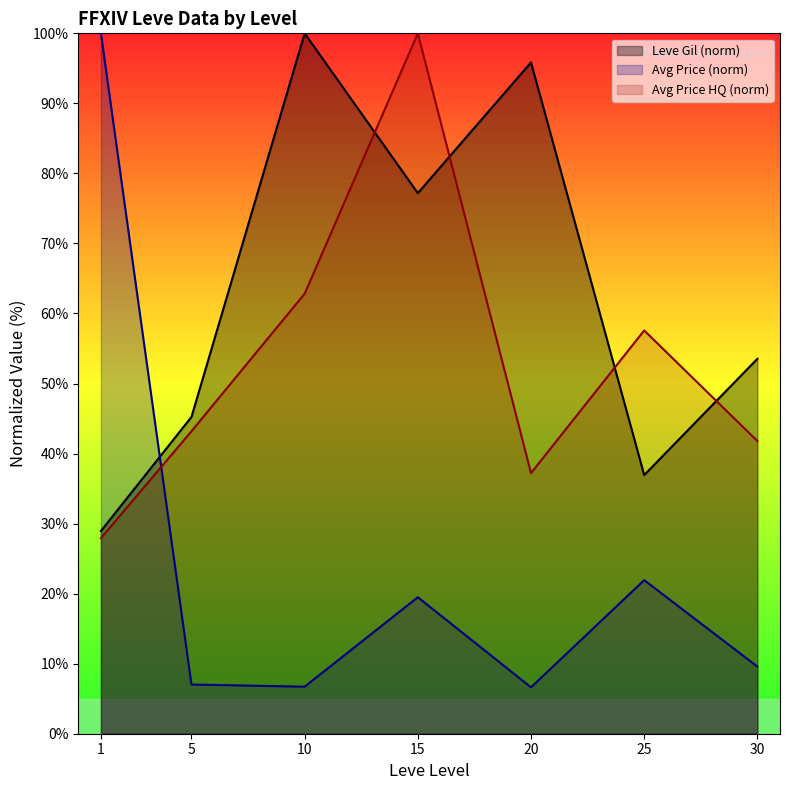

How many data points in Avg Price HQ (norm) are above 43?

4